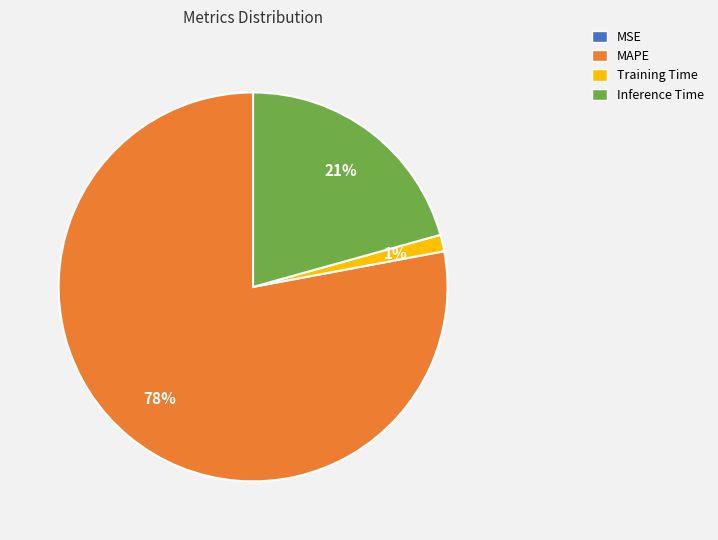

To the nearest percent, what is the combined percentage of Training Time and MAPE?

79%